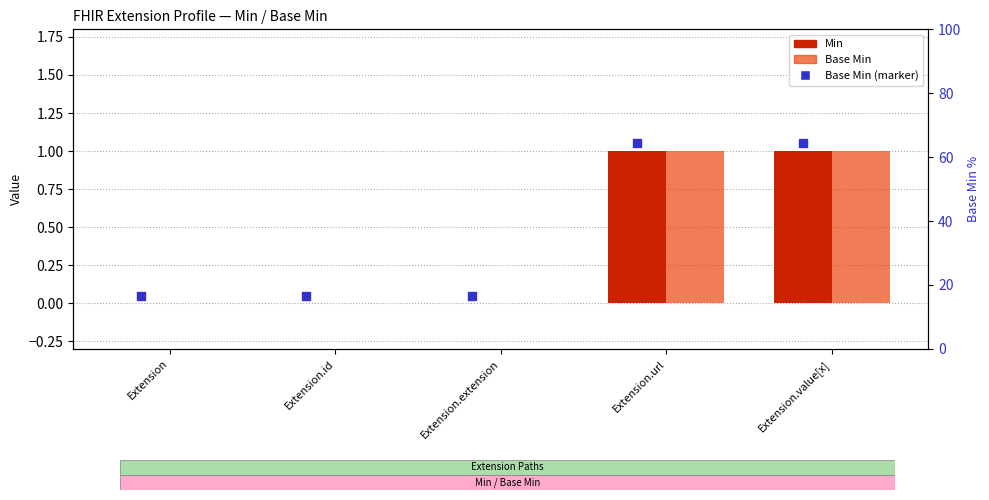

What are all the series names shown in the legend?

Min, Base Min, Base Min (marker)